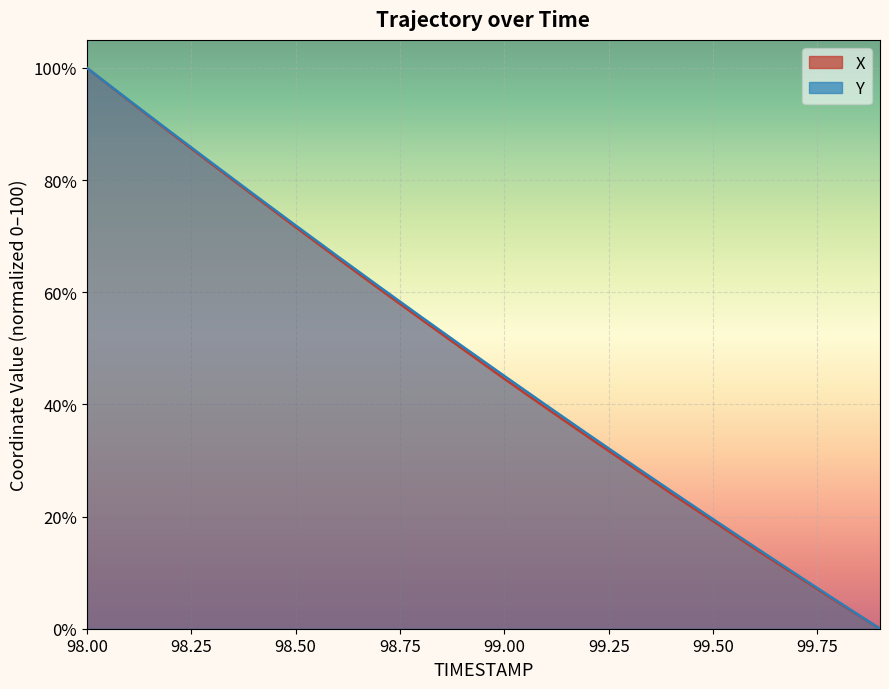

Which category has the lowest value in the X series?

99.9